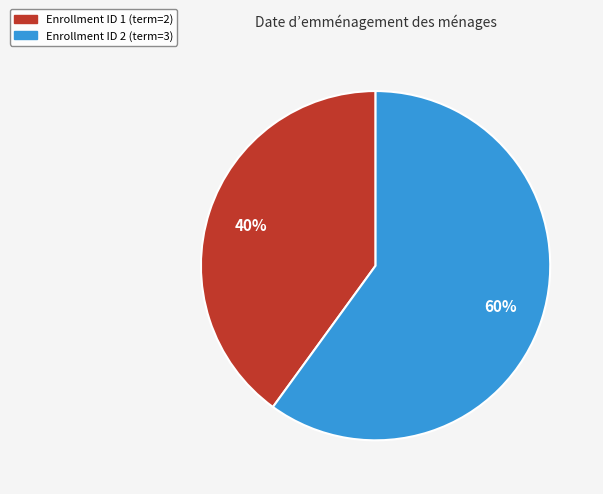

To the nearest percent, what percentage of the pie is Enrollment ID 2 (term=3)?

60%